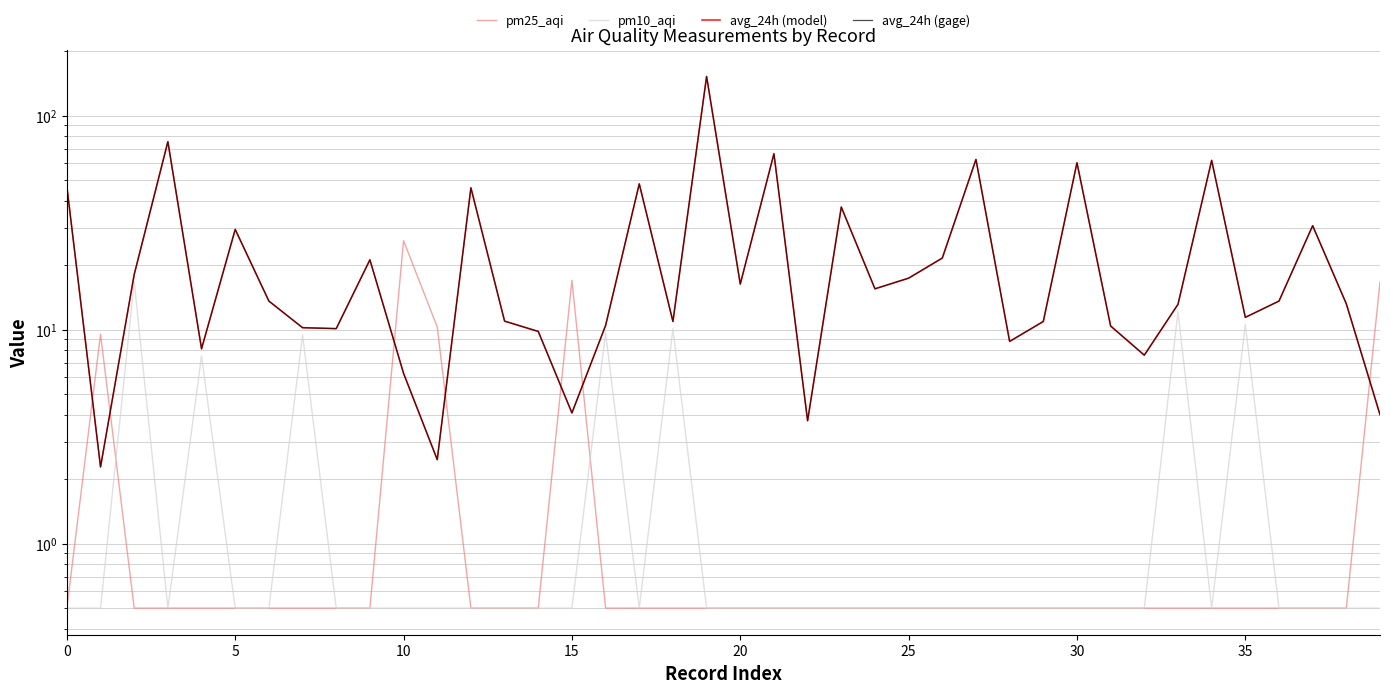

Count the number of categories in the chart.

40